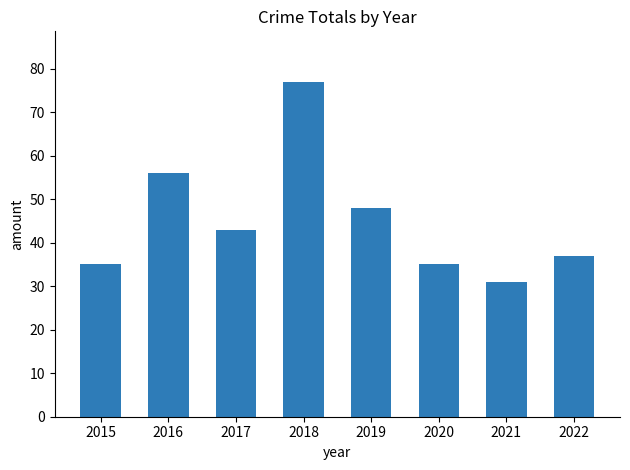

What is the greatest value displayed?

77